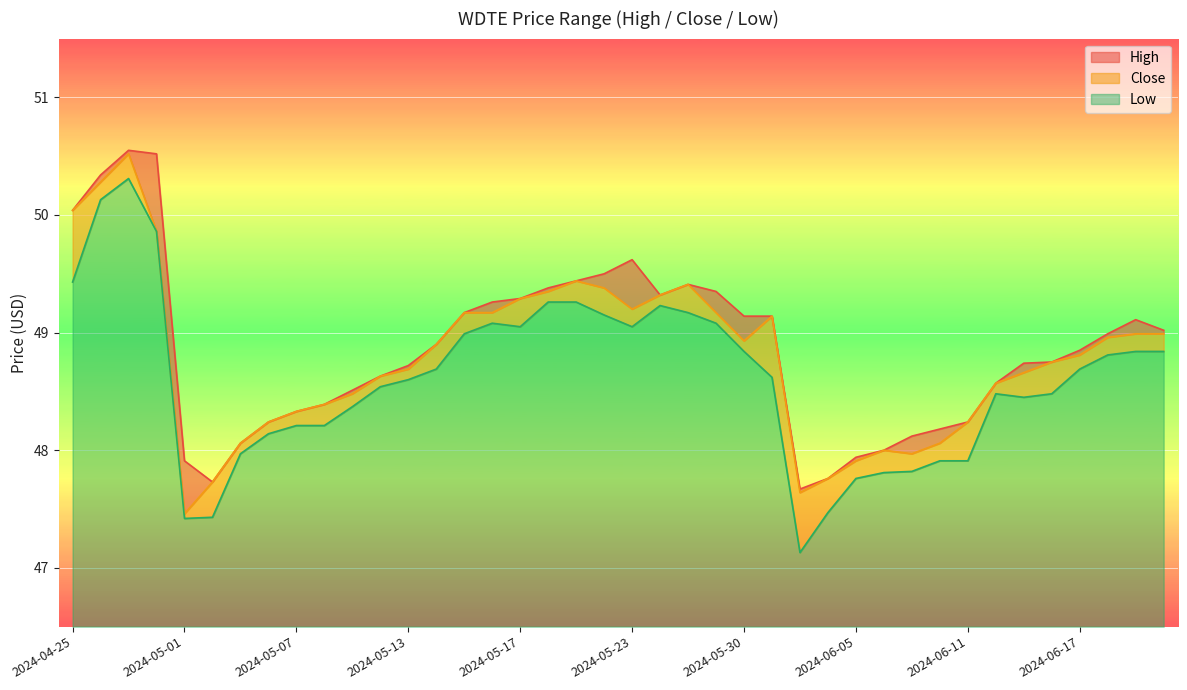

List the labels in order of Low value, smallest first.

2024-06-03, 2024-05-01, 2024-05-02, 2024-06-04, 2024-06-05, 2024-06-06, 2024-06-07, 2024-06-10, 2024-06-11, 2024-05-03, 2024-05-06, 2024-05-07, 2024-05-08, 2024-05-09, 2024-06-13, 2024-06-12, 2024-06-14, 2024-05-10, 2024-05-13, 2024-05-31, 2024-05-14, 2024-06-17, 2024-06-18, 2024-05-30, 2024-06-20, 2024-06-21, 2024-05-15, 2024-05-17, 2024-05-23, 2024-05-16, 2024-05-29, 2024-05-22, 2024-05-28, 2024-05-24, 2024-05-20, 2024-05-21, 2024-04-25, 2024-04-30, 2024-04-26, 2024-04-29